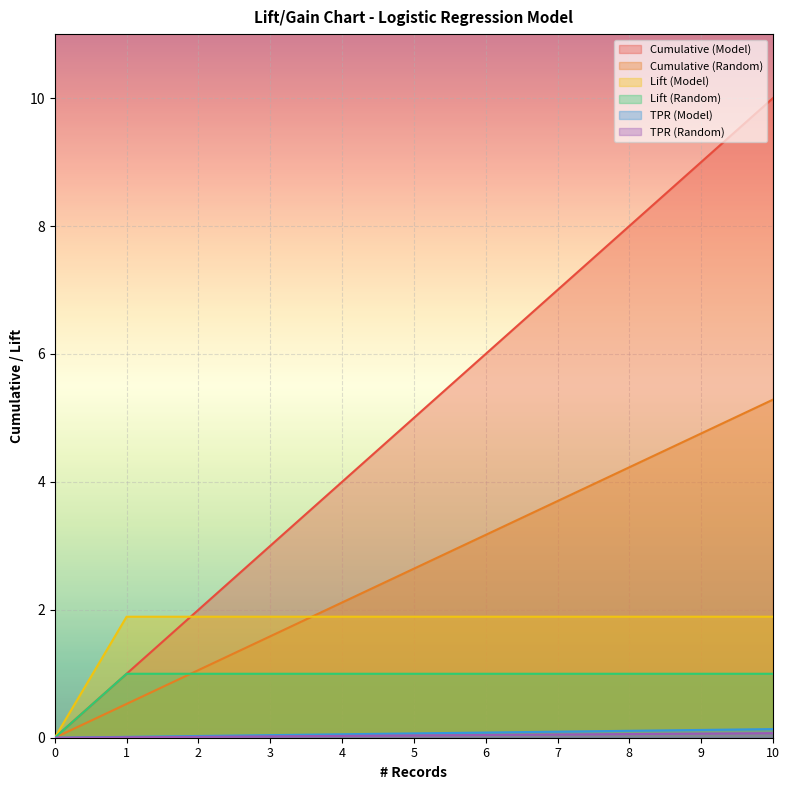

What is the total value across all series at 1?

4.4